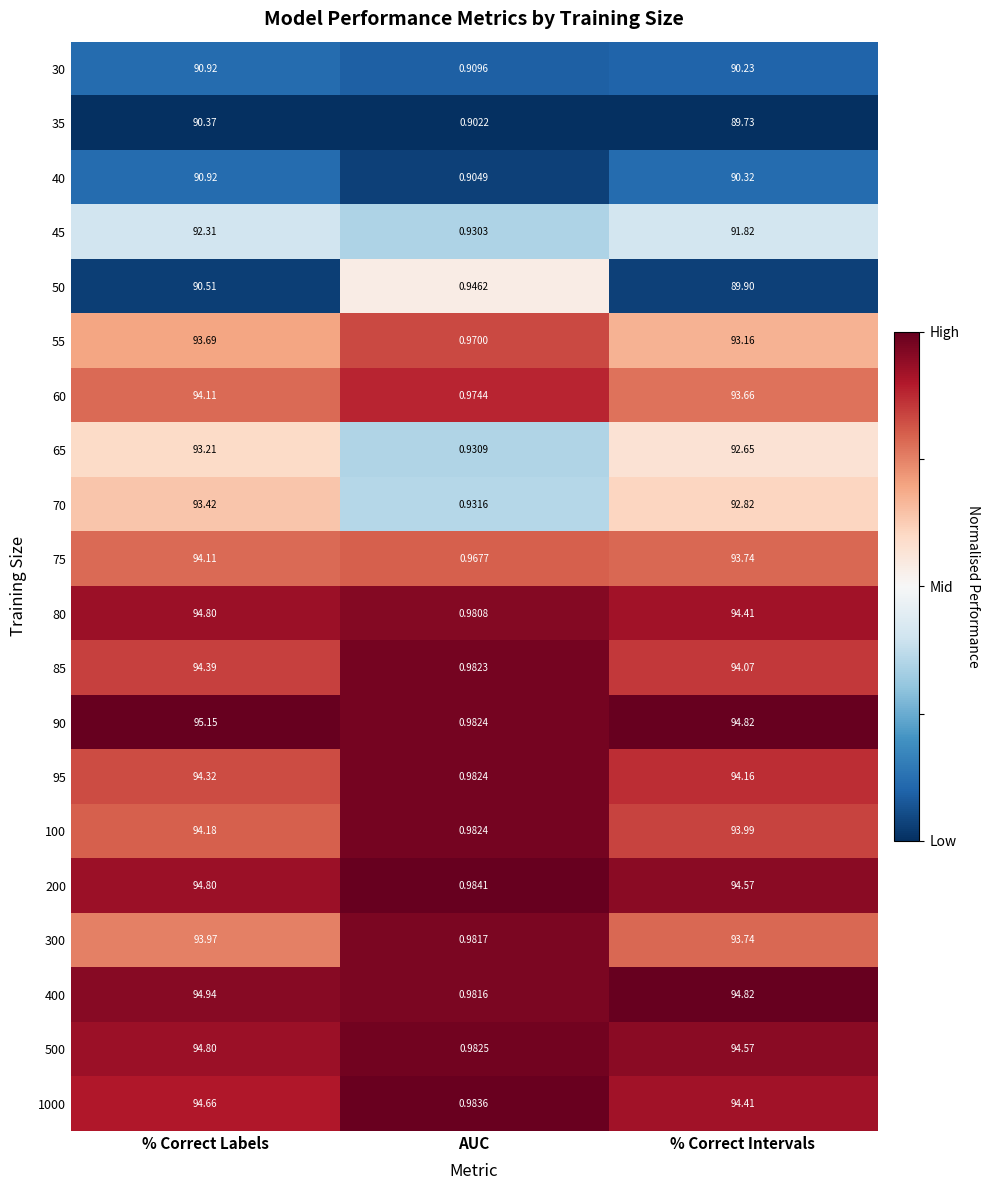

Rank the categories by 65 value from highest to lowest.

% Correct Labels, % Correct Intervals, AUC